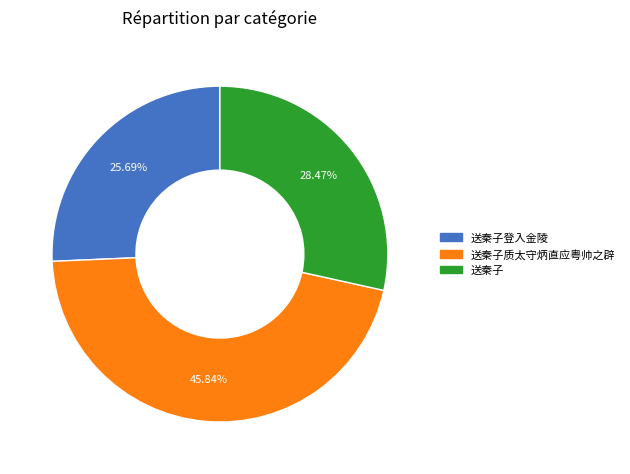

Count the number of slices in the pie.

3